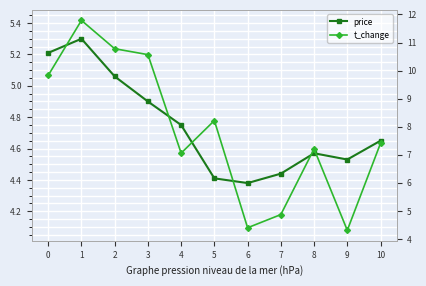

Where is the first local maximum for t_change?

1